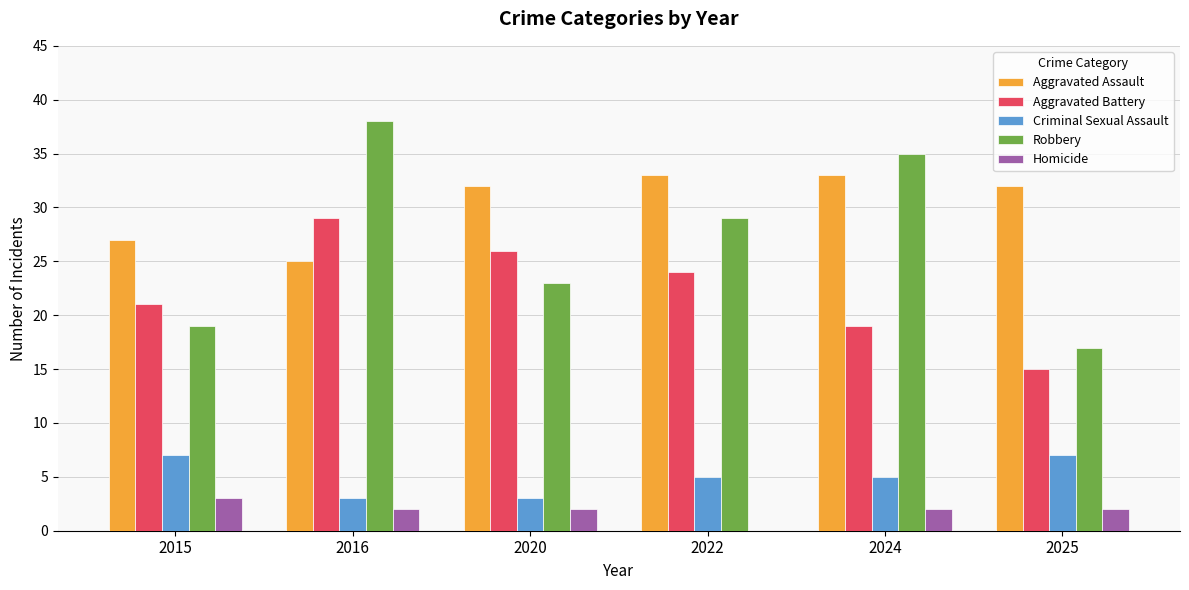

At which label does Aggravated Battery reach its peak?

2016